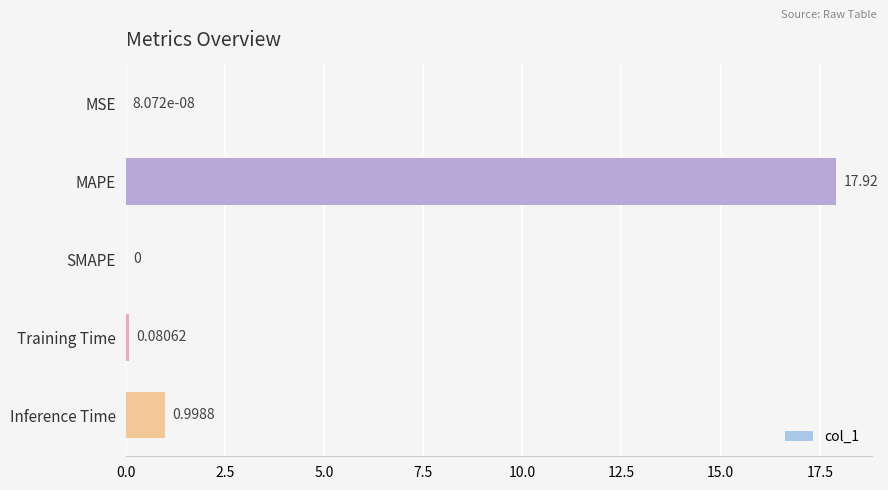

What is the average value?

3.8